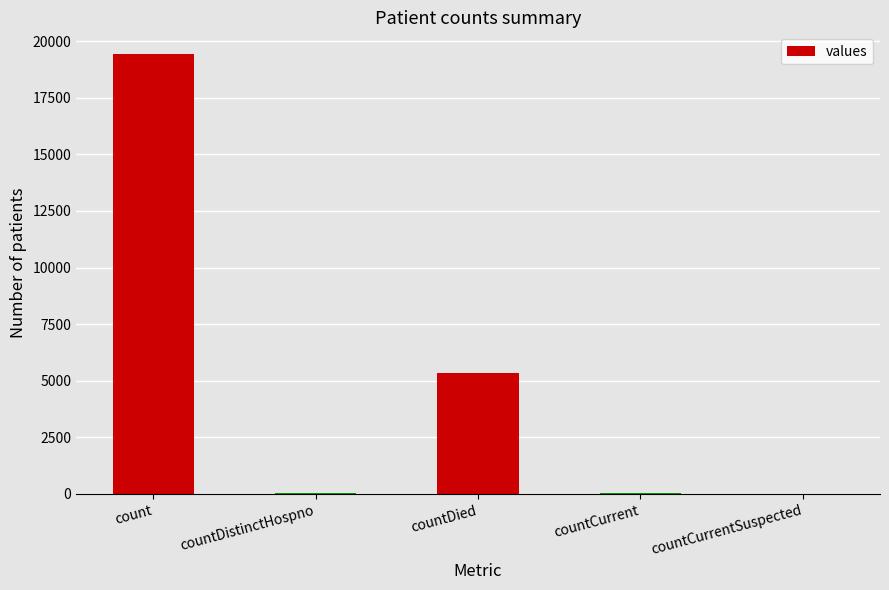

At which label is the value closest to 9710?

countDied